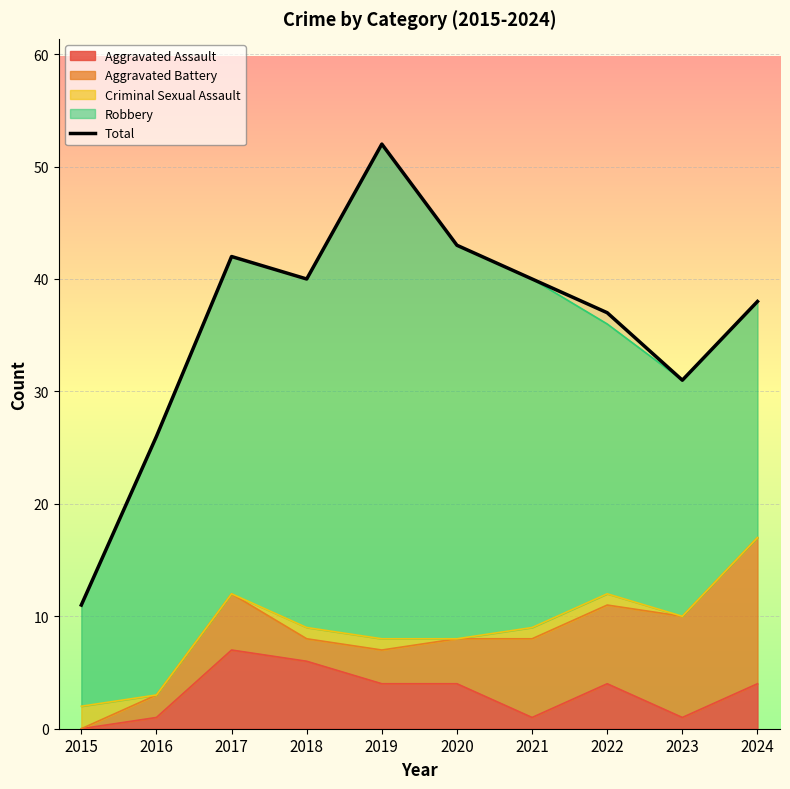

The chart shows a value of 31 at 2023. True or false?

True